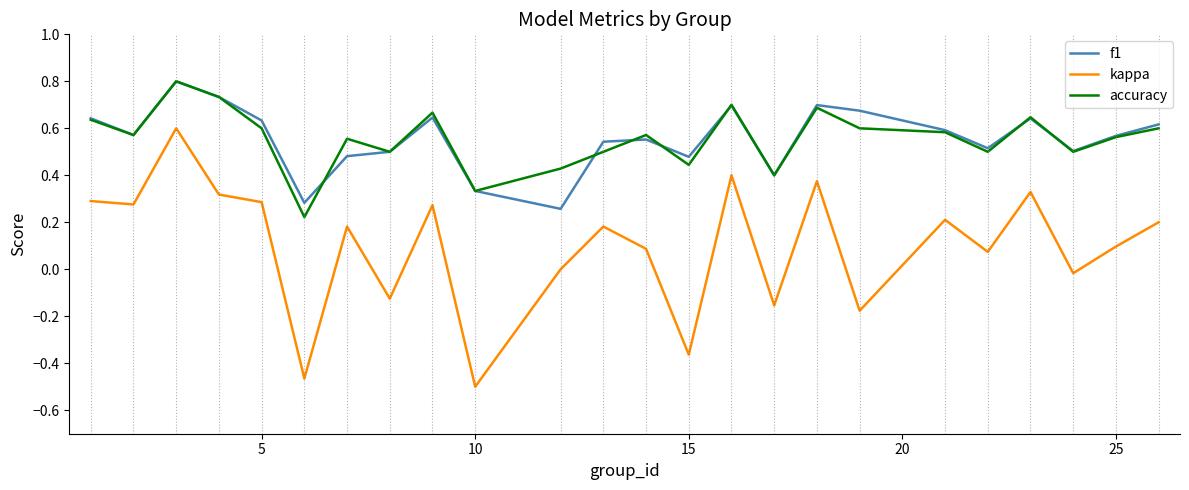

True or false: accuracy and kappa intersect in this chart.

False